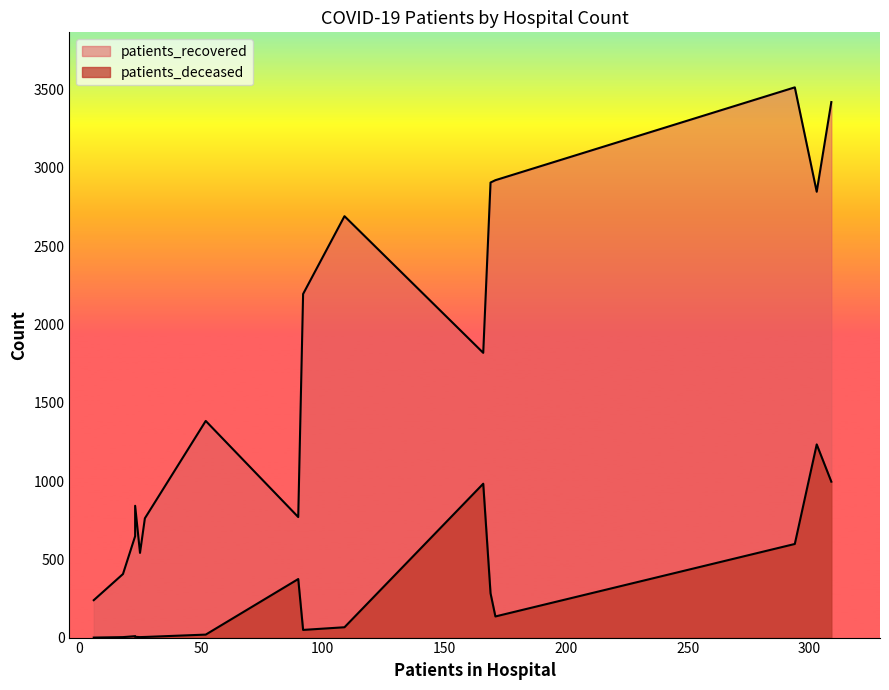

What is the spread (max minus min) of values at 20 - 24?

239